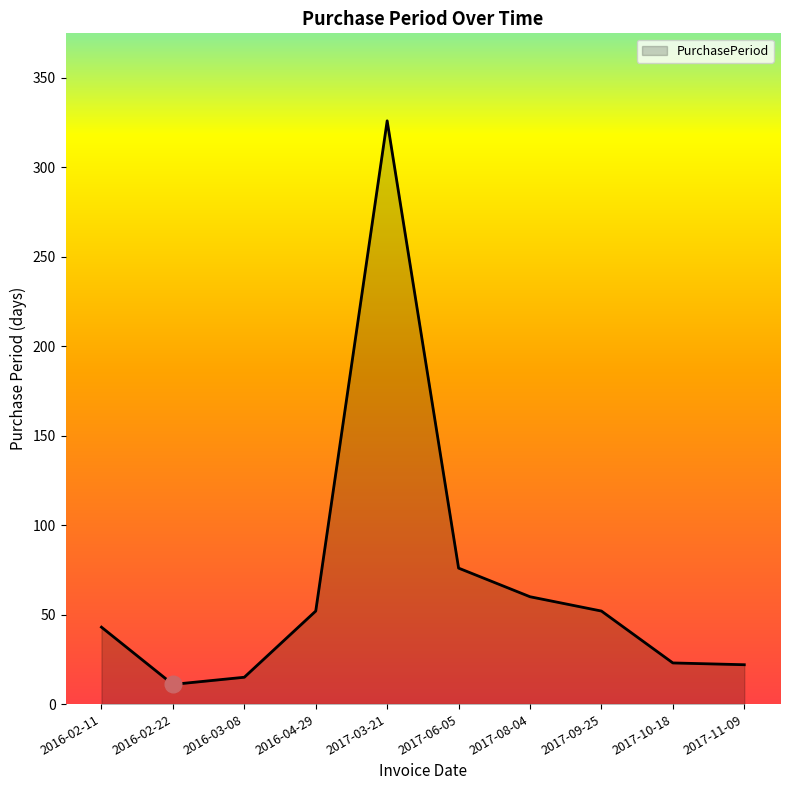

Where is the data nearest to the value 168?

2017-06-05